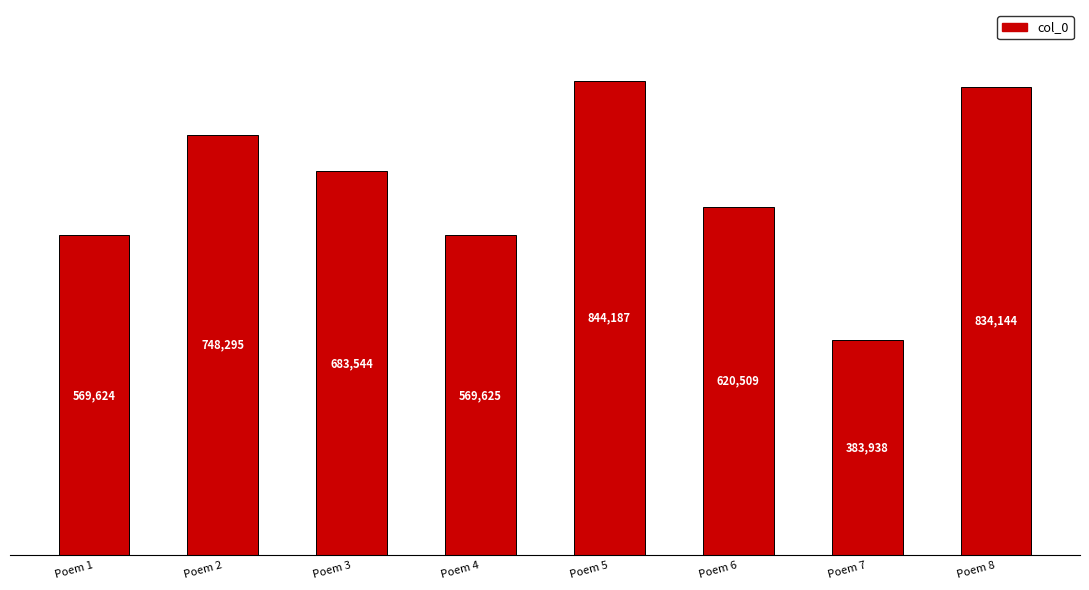

Reading left to right, list all the values displayed in this chart.

Poem 1=569624	Poem 2=748295	Poem 3=683544	Poem 4=569625	Poem 5=844187	Poem 6=620509	Poem 7=383938	Poem 8=834144